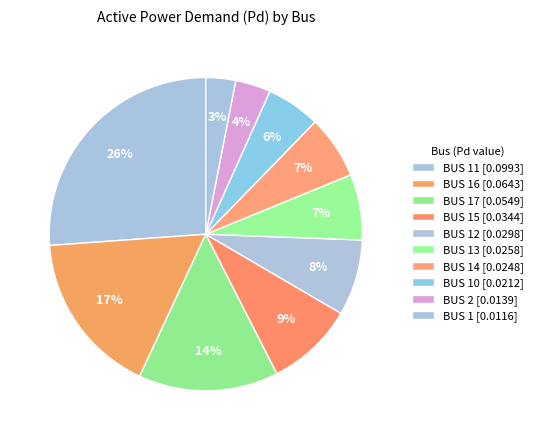

Is there any slice that represents more than half of the pie?

No